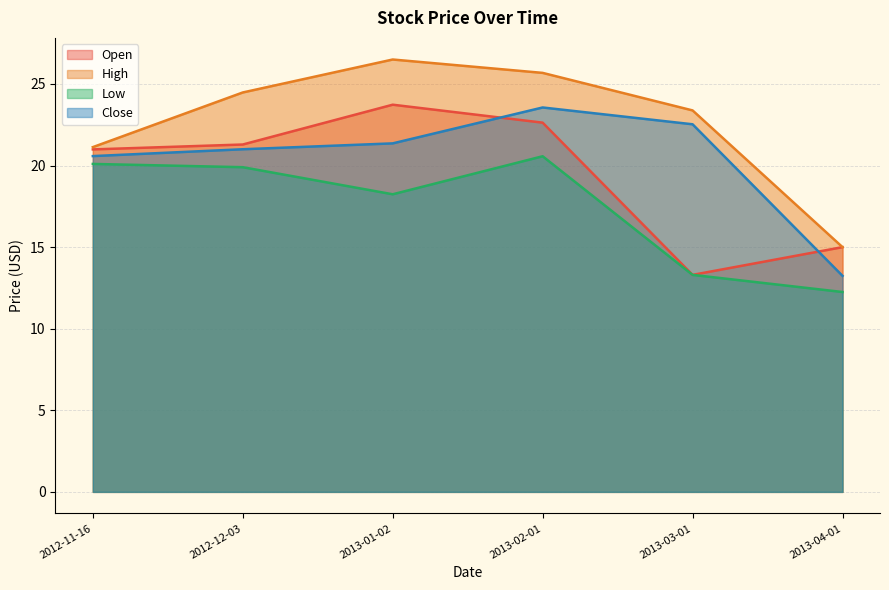

True or false: Close and Low cross at least once.

False